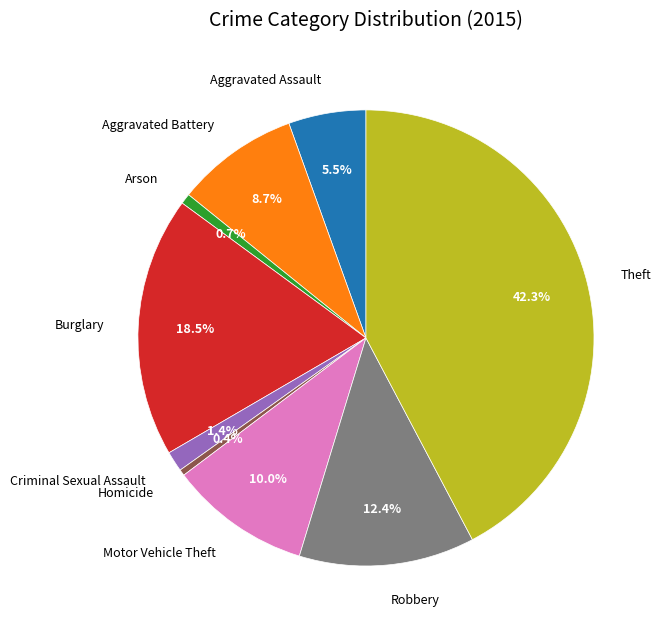

Does Motor Vehicle Theft represent more than half of the total?

No